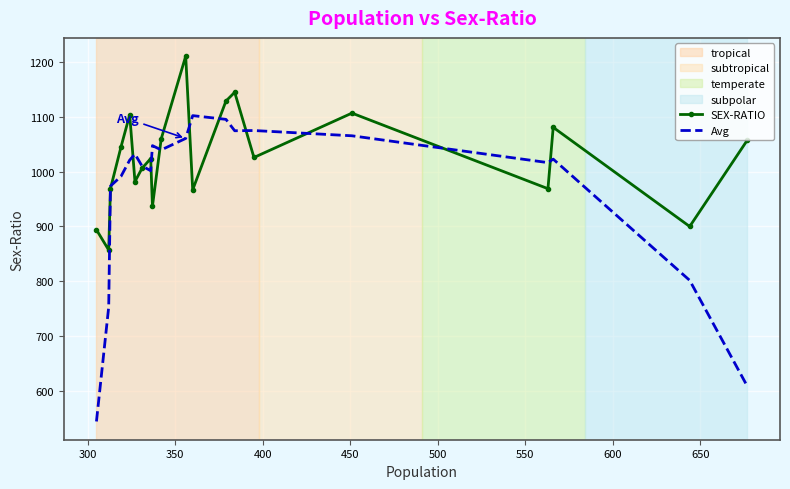

What is the maximum value shown in the chart?

1211.0